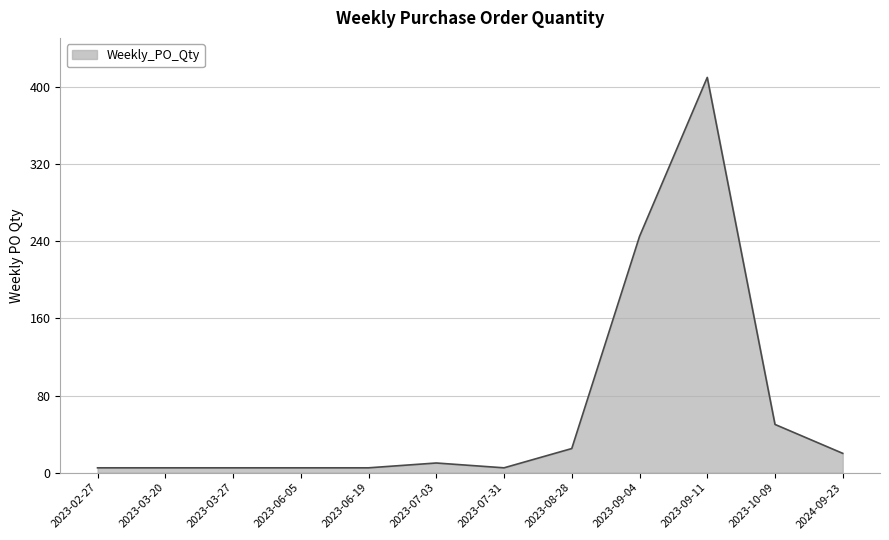

True or false: the data shows 221 at 2023-09-11.

False